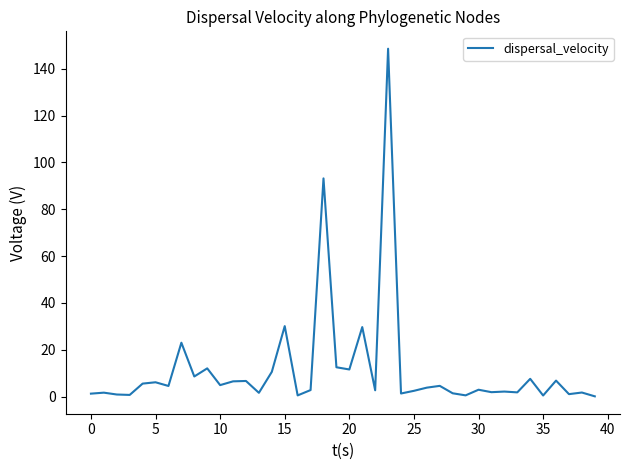

Count the number of categories in the chart.

40